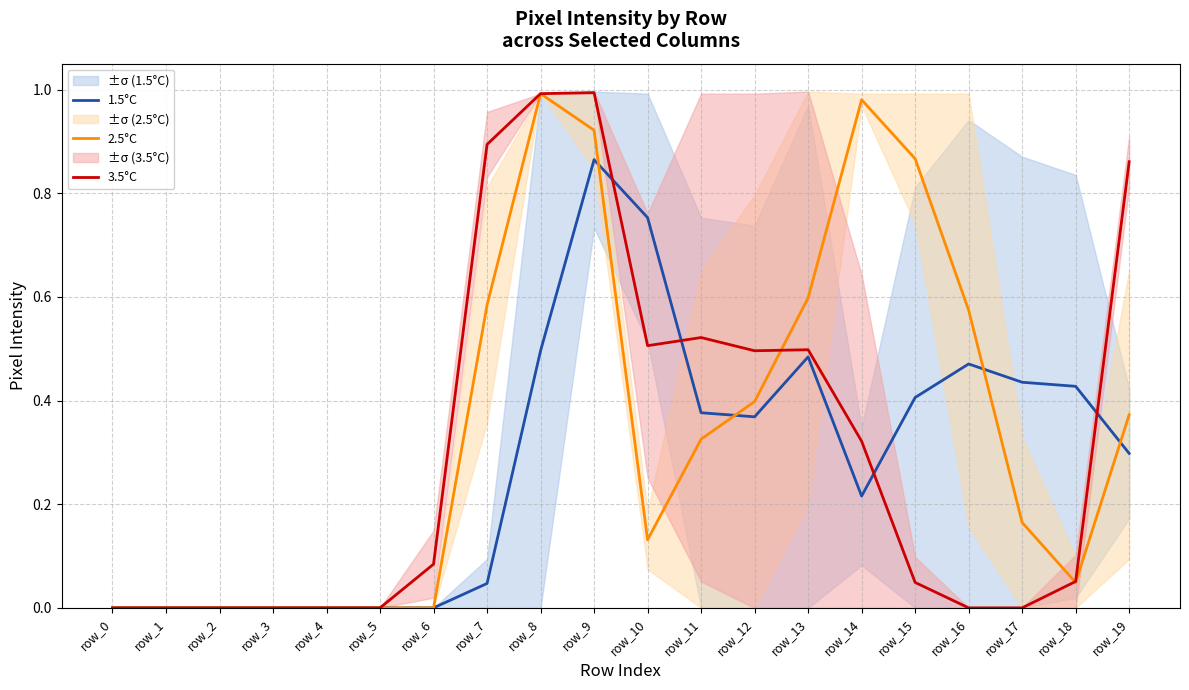

Which series has the largest range (max minus min)?

3.5°C